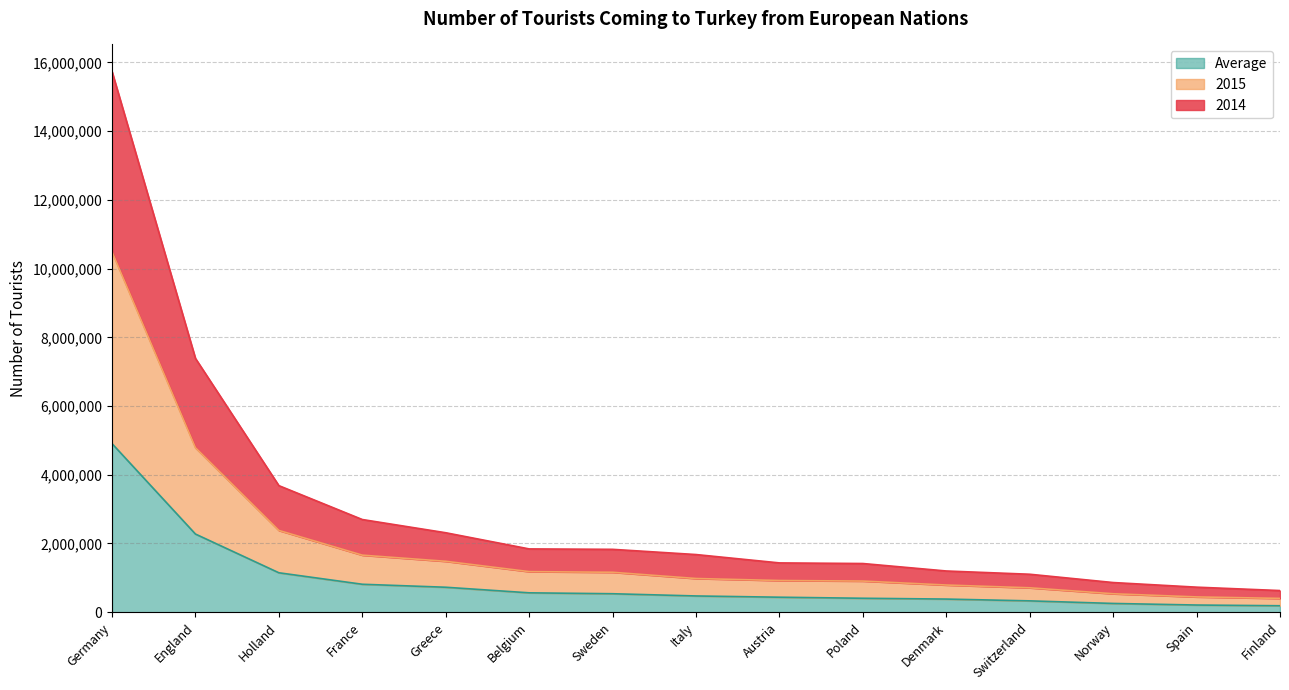

Reading right to left, extract all data points from this chart.

2014: Finland=629983	Spain=728846	Norway=863408	Switzerland=1104793	Denmark=1199571	Poland=1417031	Austria=1434826	Italy=1678085	Sweden=1829793	Belgium=1842222	Greece=2312723	France=2697598	Holland=3683735	England=7387159	Germany=15737795
2015: Finland=401845	Spain=444920	Norway=537116	Switzerland=710335	Denmark=791138	Poland=906462	Austria=922487	Italy=980725	Sweden=1162242	Belgium=1181365	Greece=1481882	France=1660446	Holland=2380005	England=4786799	Germany=10487759
Average: Finland=188042	Spain=208857	Norway=254906	Switzerland=329997	Denmark=382297	Poland=405683	Austria=436443	Italy=472828	Sweden=537593	Belgium=563959	Greece=726468	France=813187	Holland=1147518	England=2274660	Germany=4906967